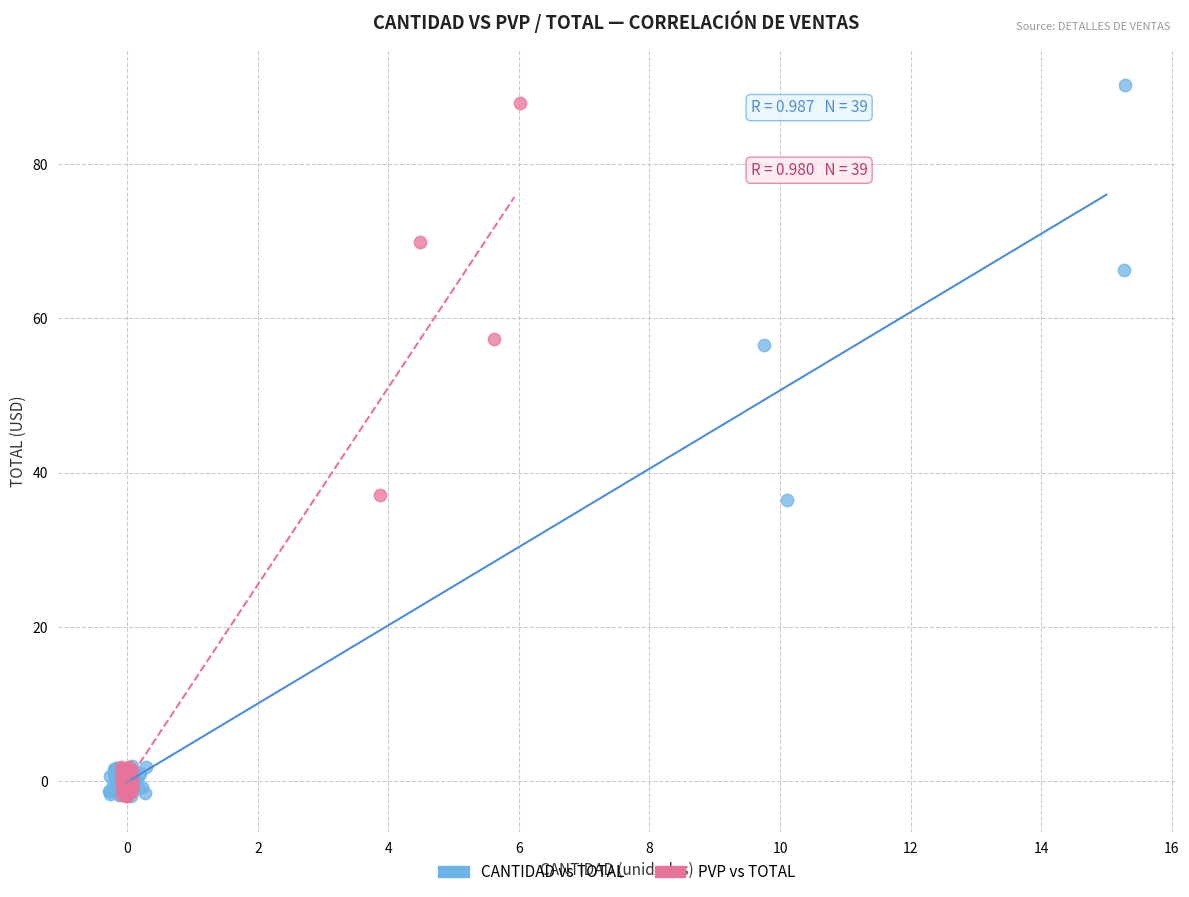

Which series has the largest Y range (max minus min)?

CANTIDAD vs TOTAL